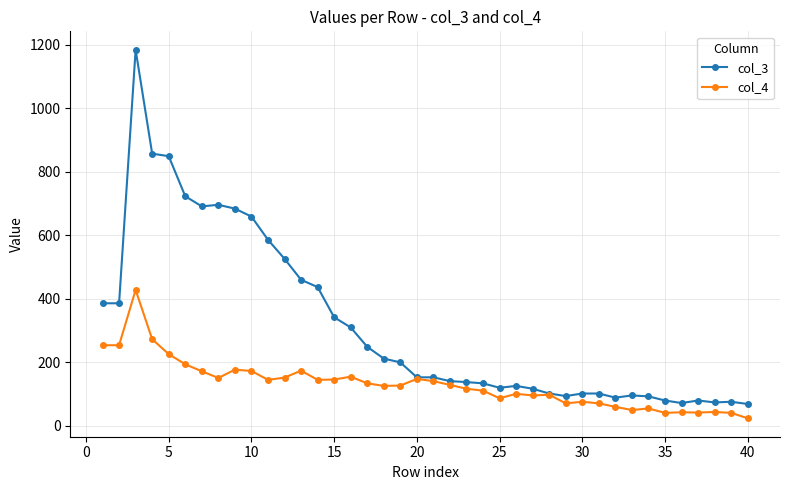

How many data points in col_3 are less than 153?

19